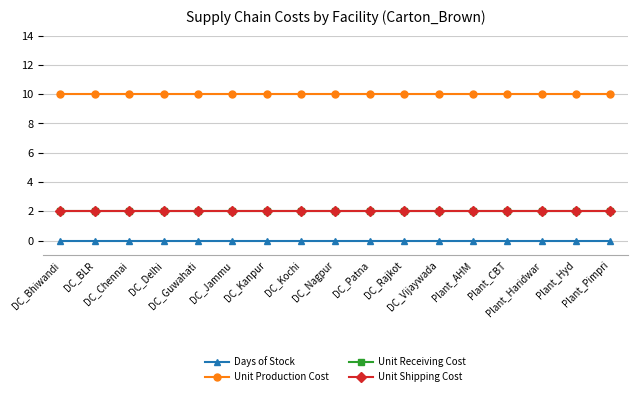

What is the total value across all series at DC_Bhiwandi?

14